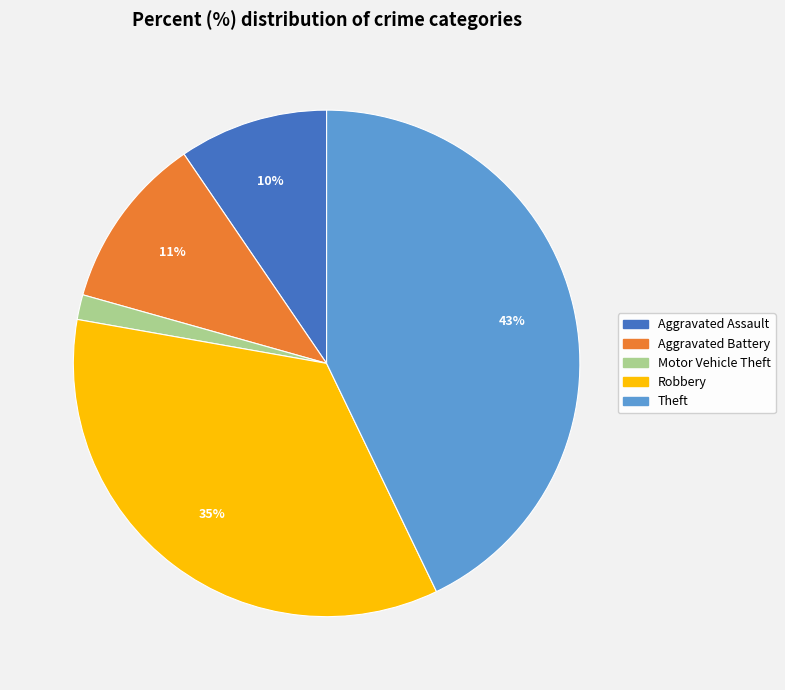

The Aggravated Assault slice represents 10% of the pie. True or false?

True